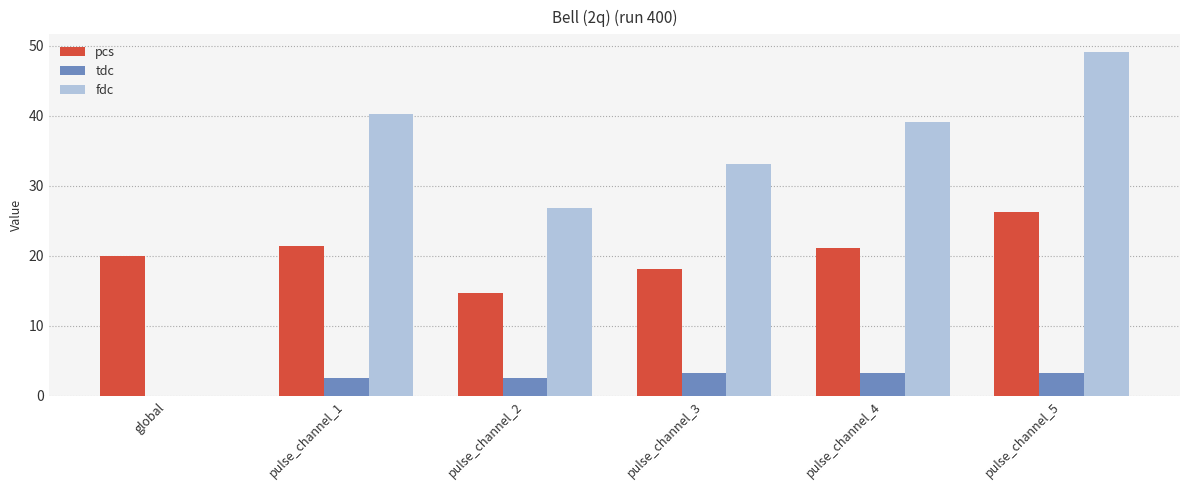

At which label is fdc closest to 24?

pulse_channel_2